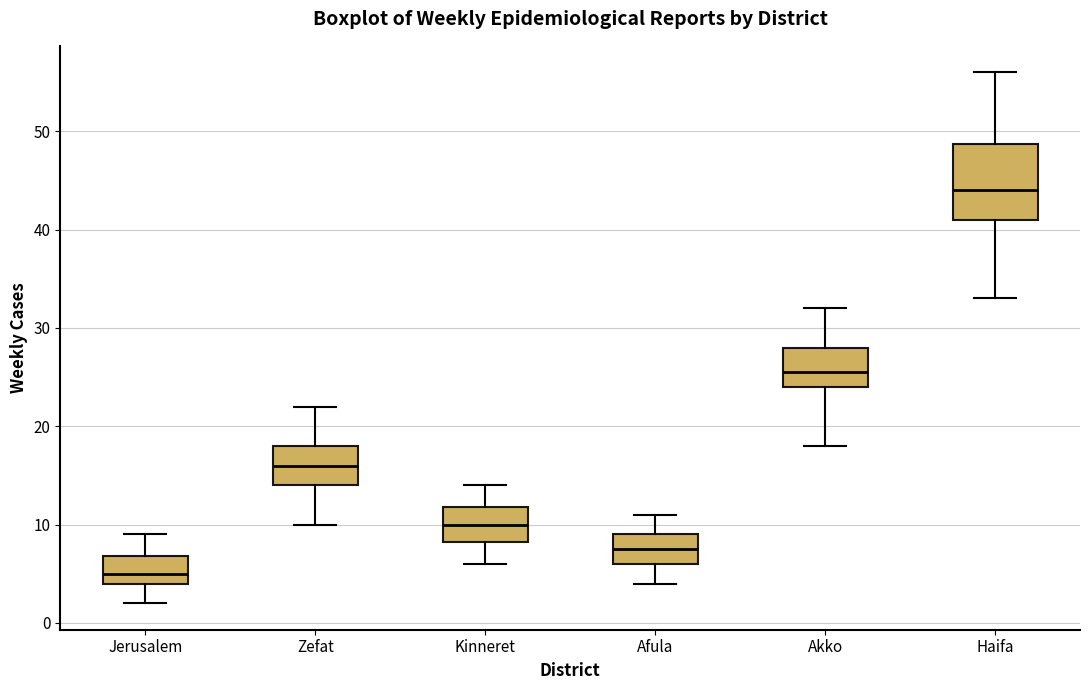

Which box is the tallest, from its lower edge to its upper edge?

Haifa